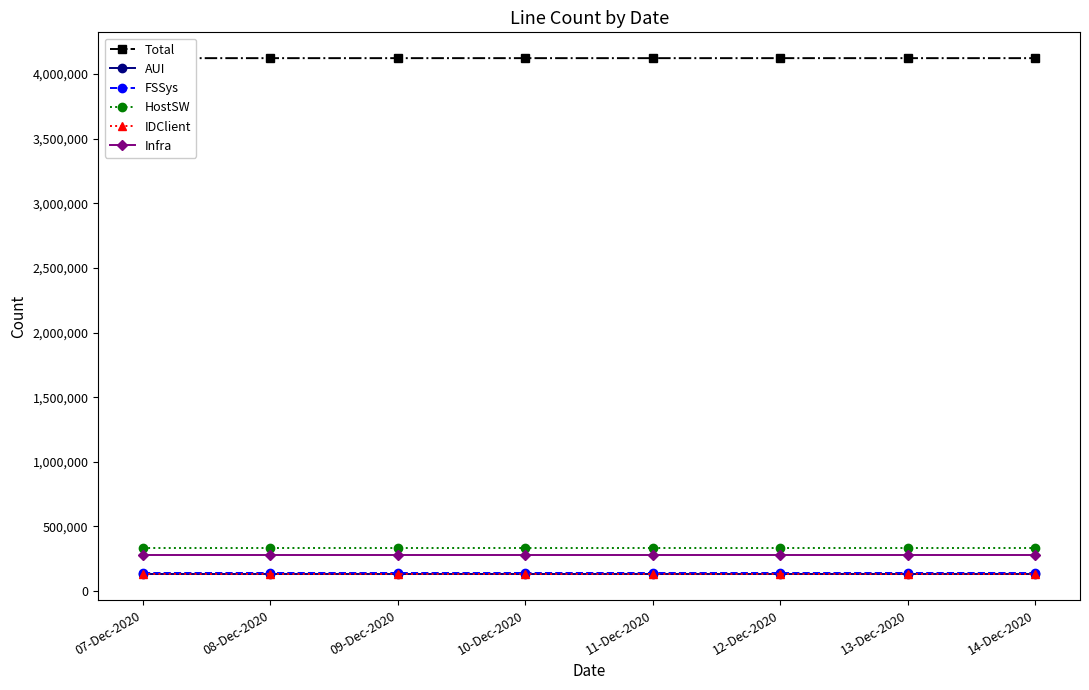

What is the highest value of the Infra series?

282840